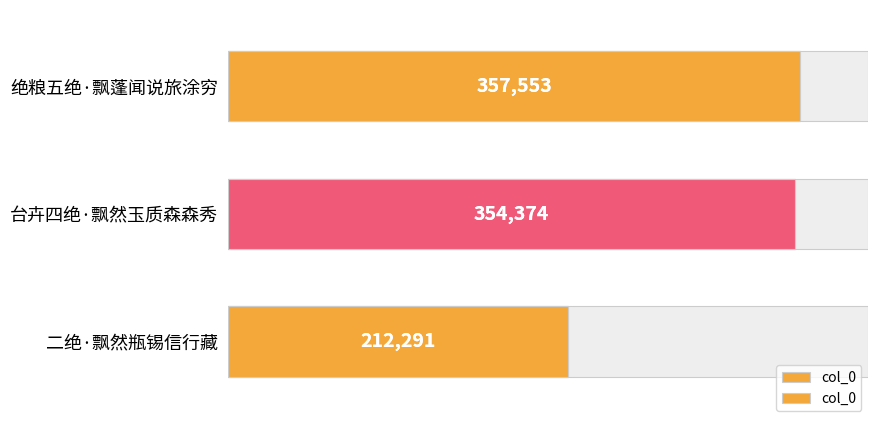

Reading left to right, what are all the values shown in this chart?

357553	354374	212291